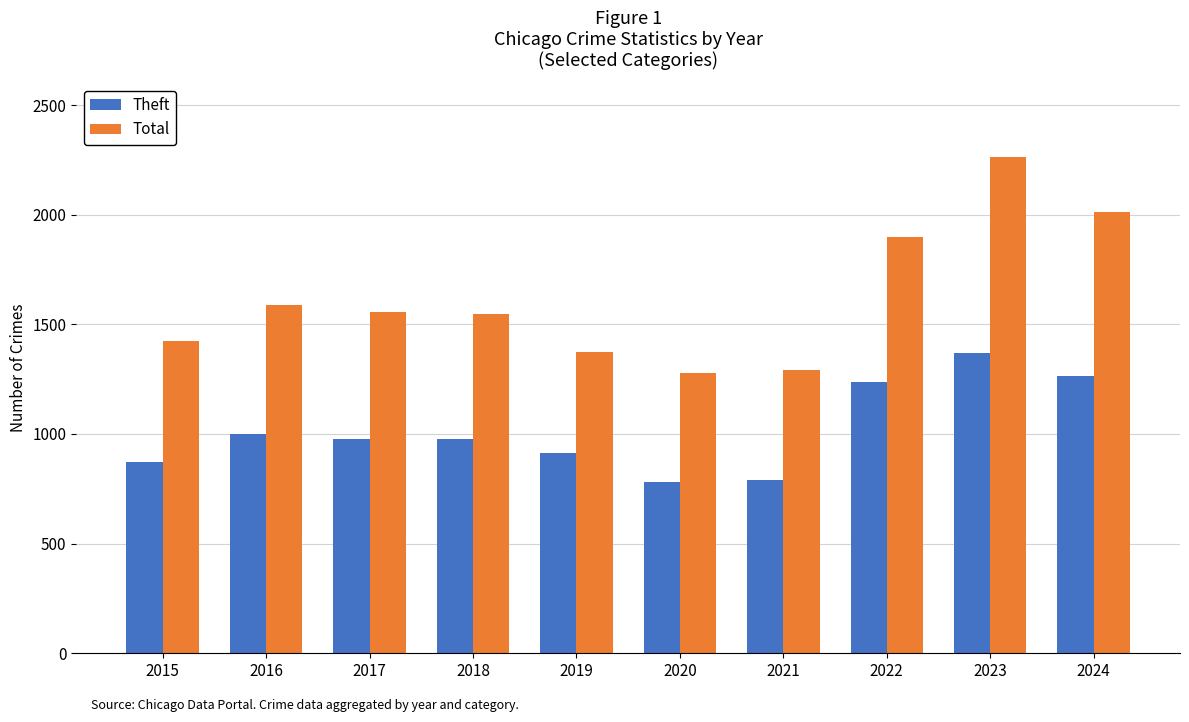

Between 2015 and 2016, which series saw the biggest shift?

Total